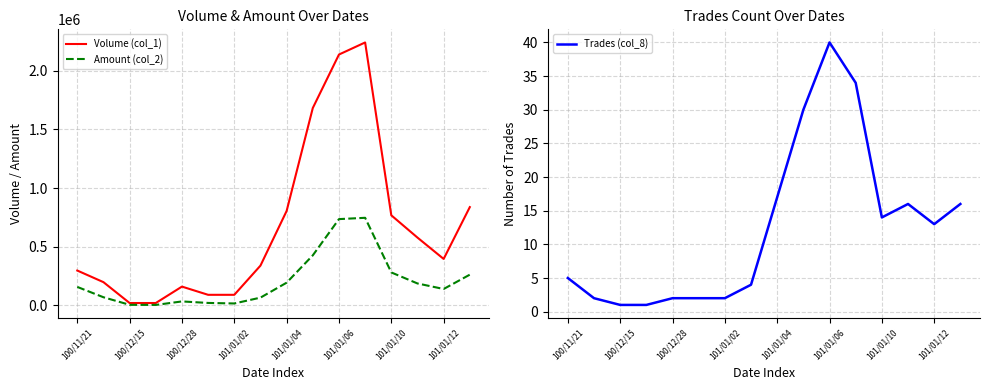

What is the maximum value shown in the chart?

2242000